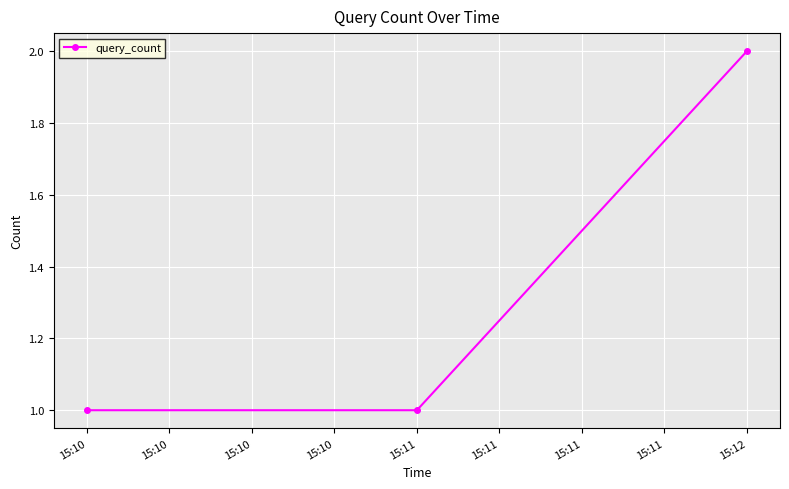

Read the value at 15:10.

1